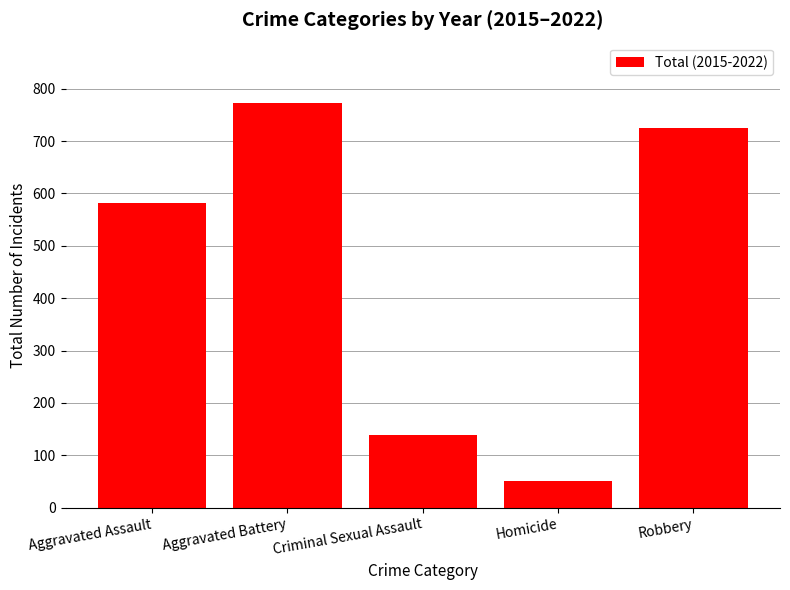

Approximately how many times larger is the value at Homicide compared to Aggravated Assault?

0.1